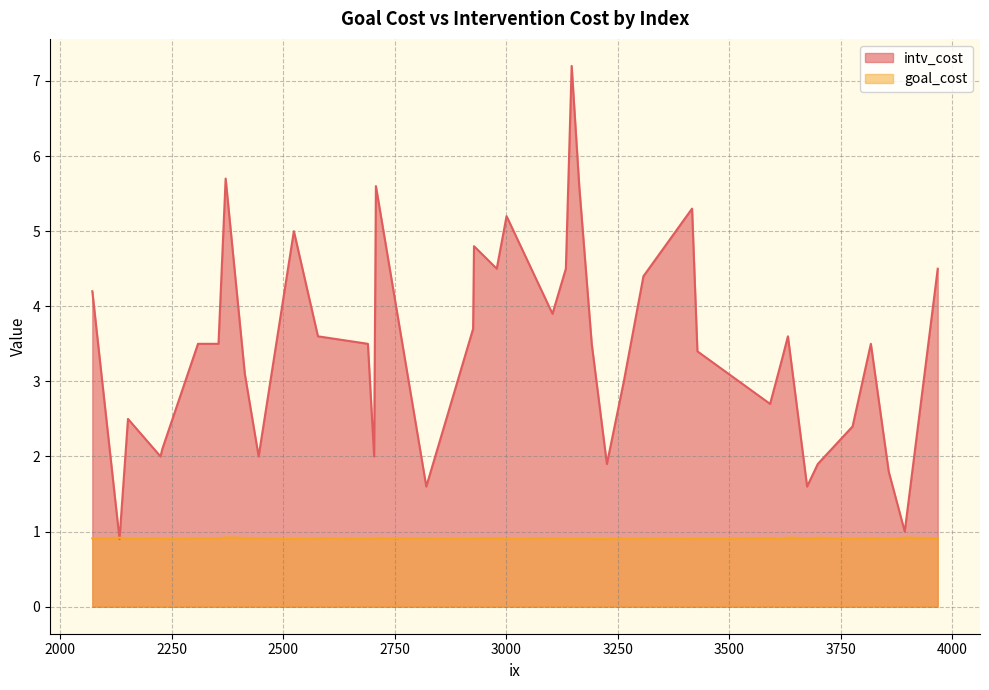

Does the chart have visible grid lines?

Yes